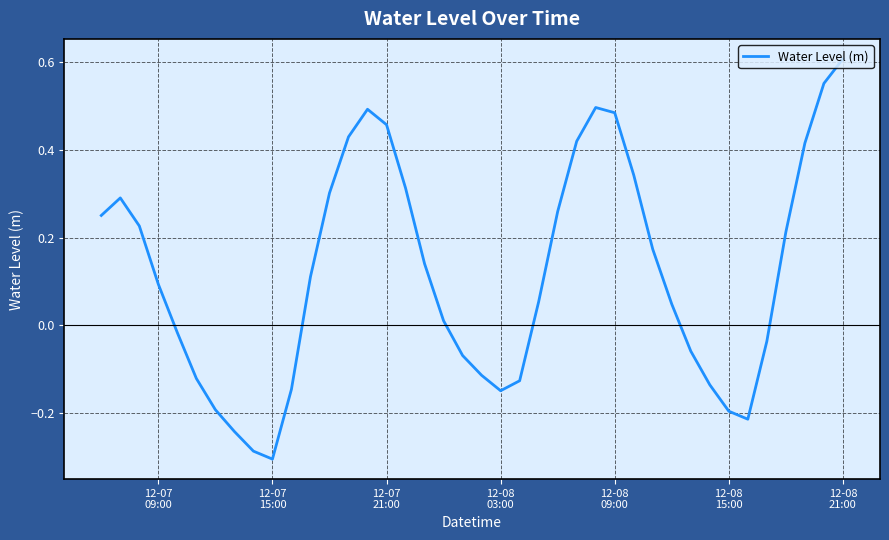

What is the difference between the maximum and minimum values?

0.9